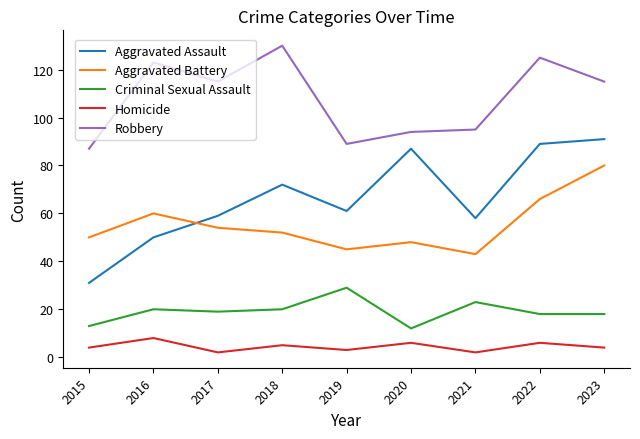

How many interior local valleys does the Aggravated Assault series have?

2